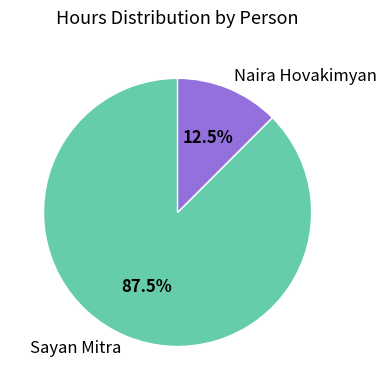

Is there a majority slice in this chart?

Yes